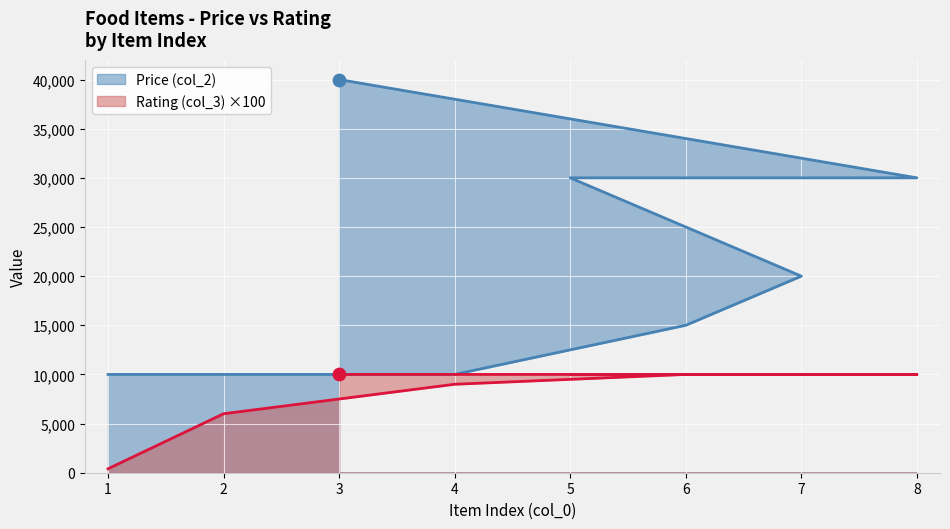

Which series contains the highest Y value?

Price (col_2)